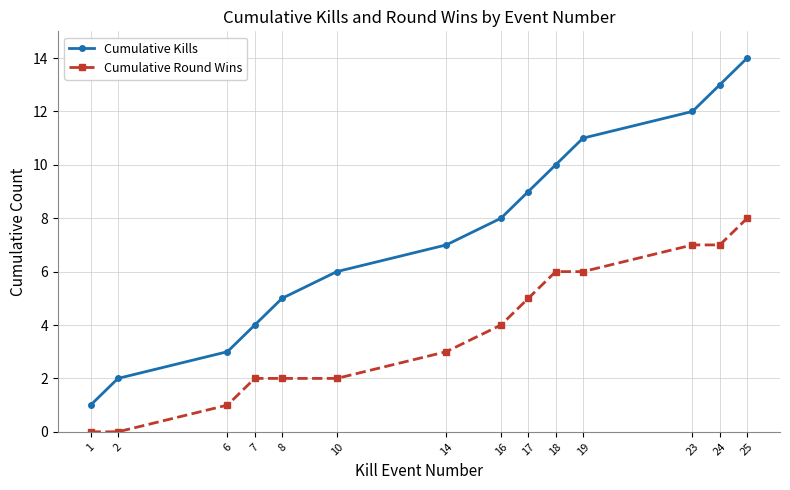

What is the maximum value shown in the chart?

14